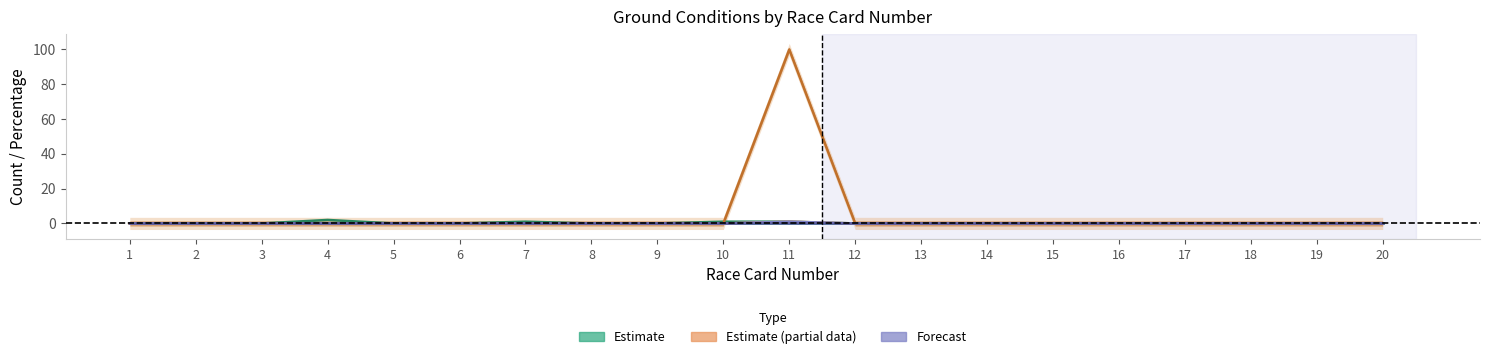

True or false: Good To Soft First 3 has more than 0 points higher than both neighbors.

True